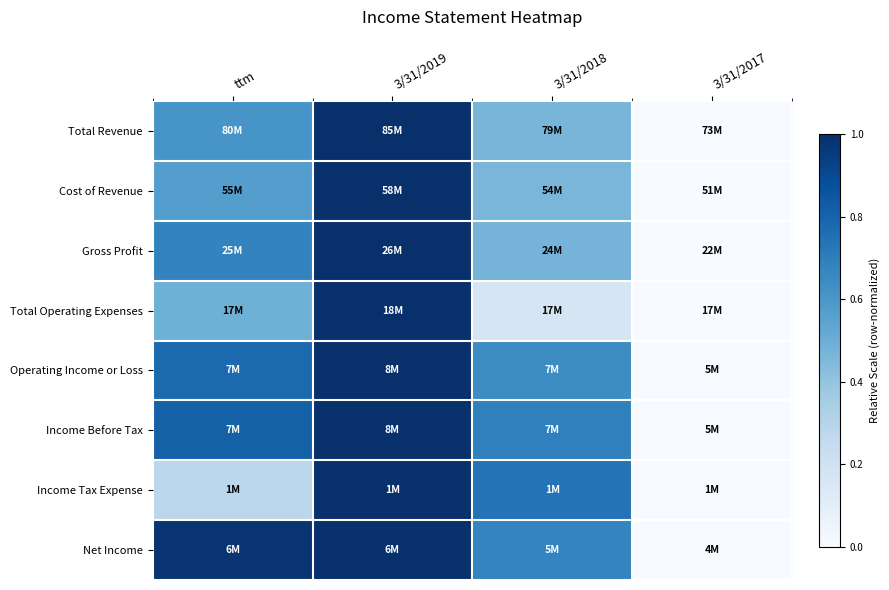

At how many categories does at least one series exceed 0?

3